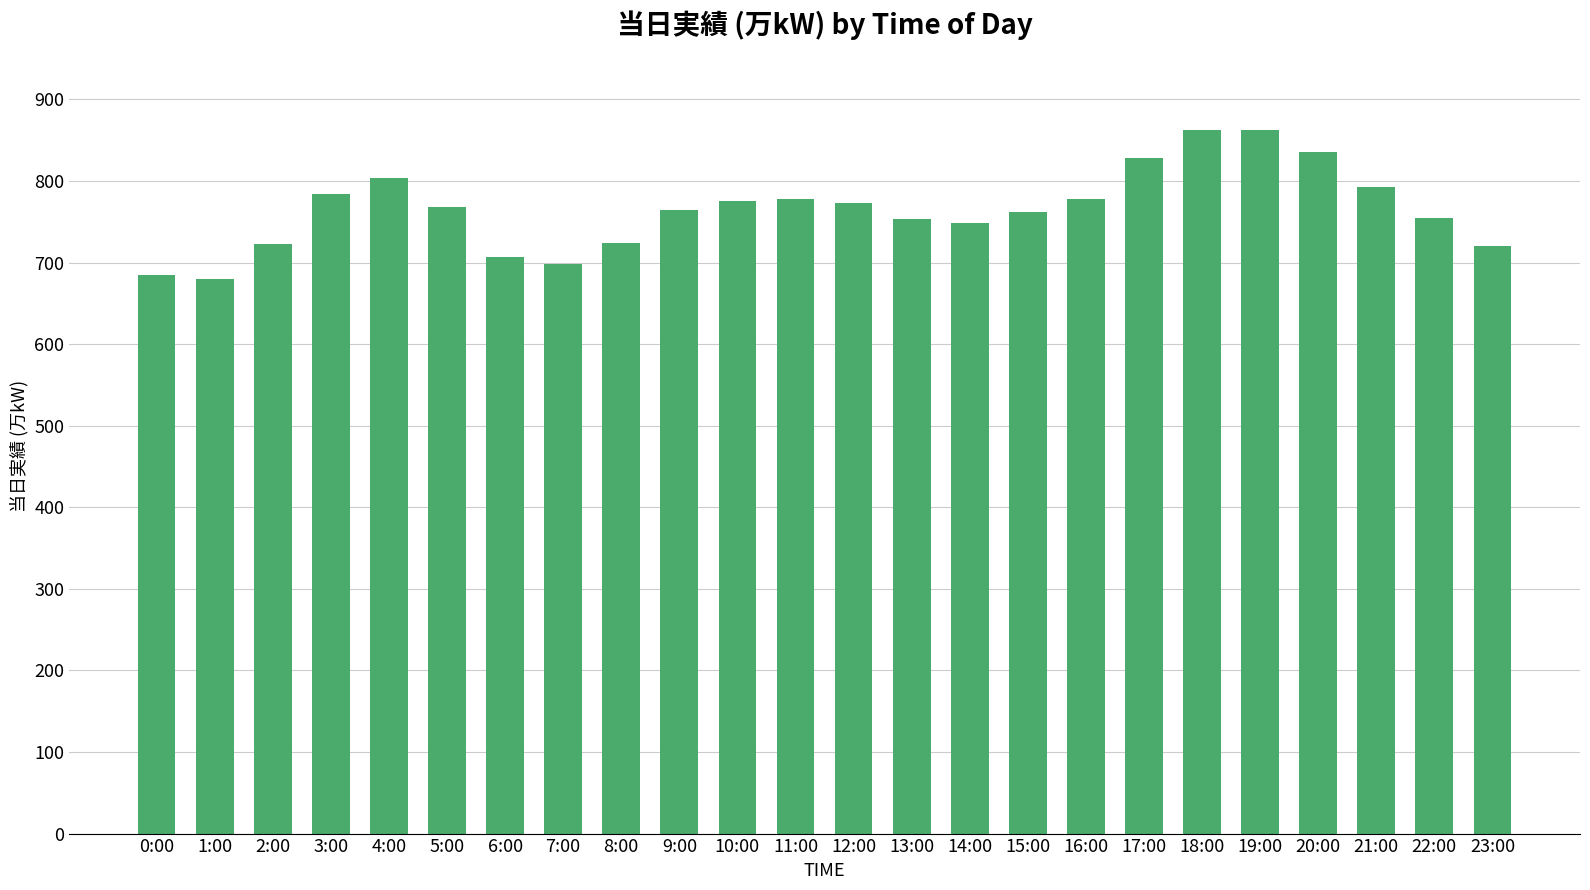

Is it true that the value at 0:00 is 685?

True